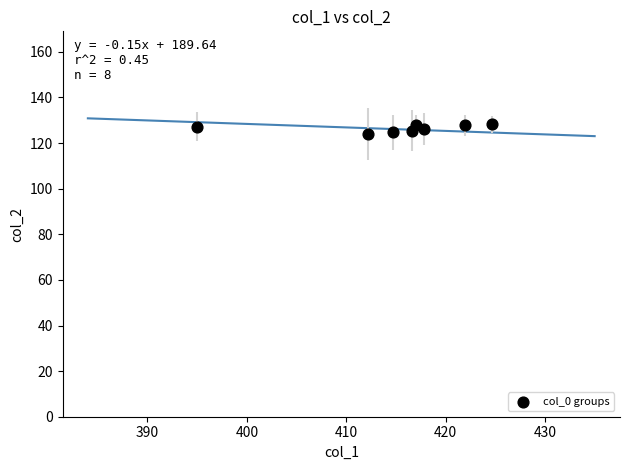

What is the average X value?

415.0